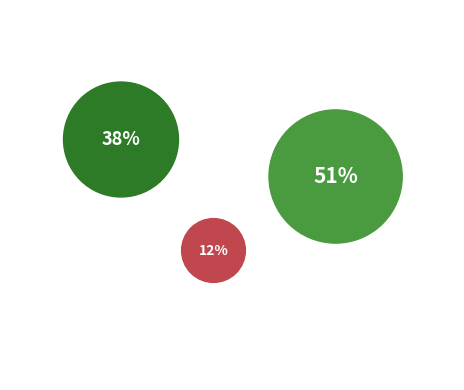

What percentage is the EU slice, to the nearest percent?

49%